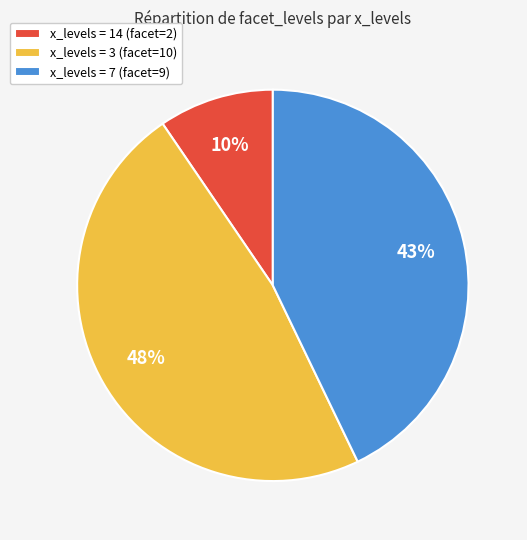

Count the number of slices in the pie.

3